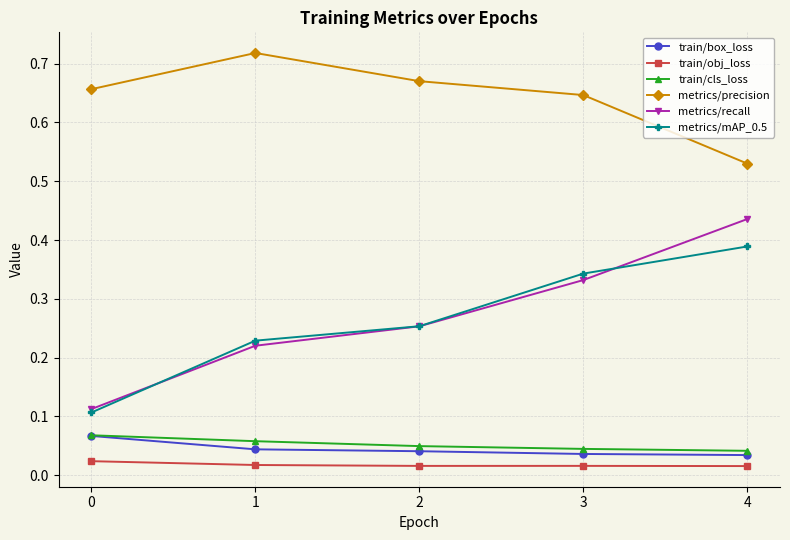

Count the metrics/recall values in the range 0 to 1.

5